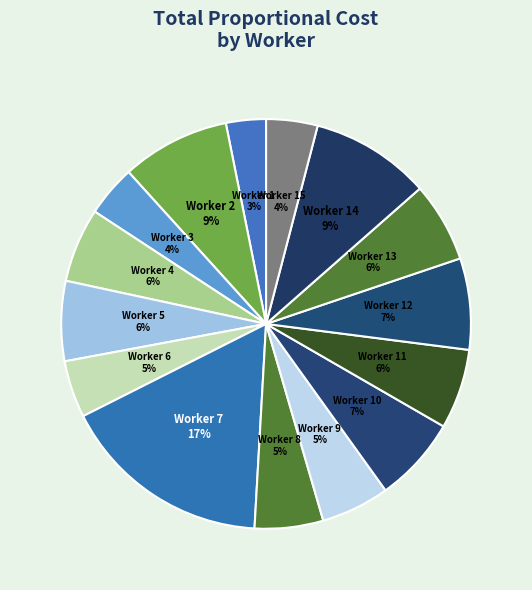

Which category has the biggest portion of the pie?

Worker 7